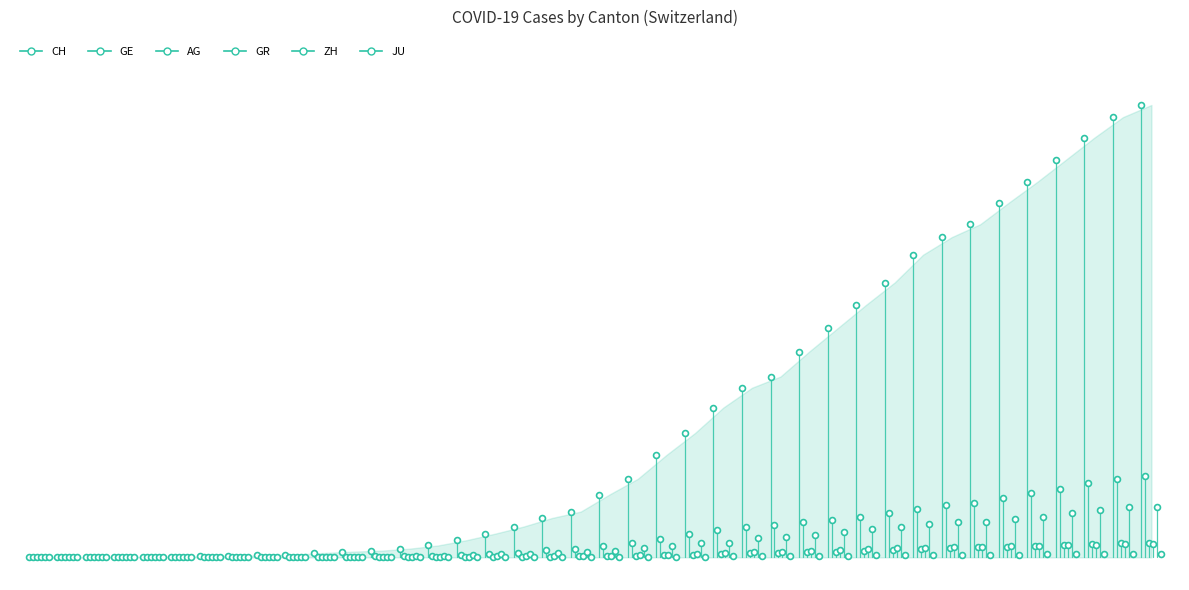

At which category is the sum across all series the highest?

2020-04-04